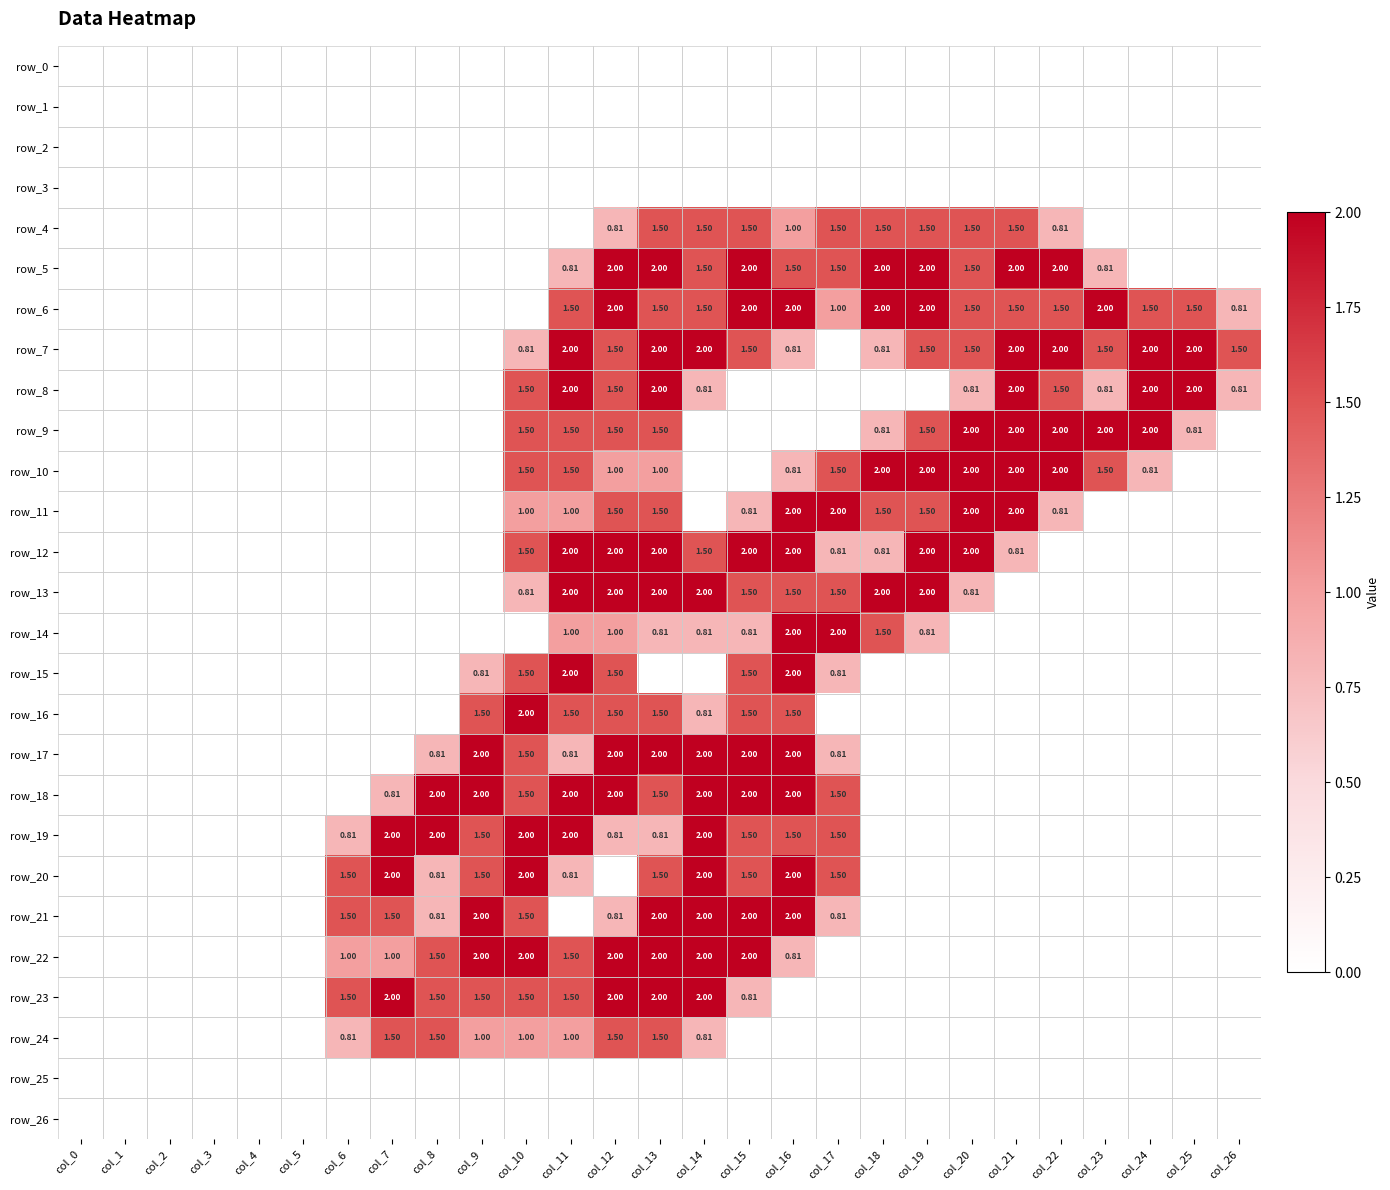

Count the number of data series in this chart.

27